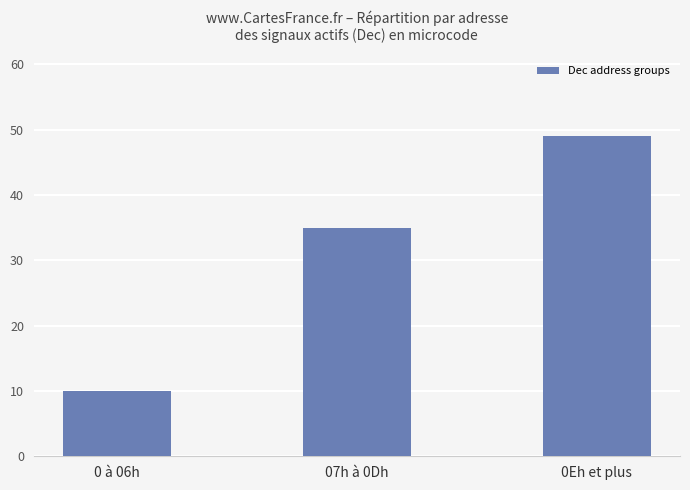

Read the value at 0 à 06h, to the nearest 10.

10